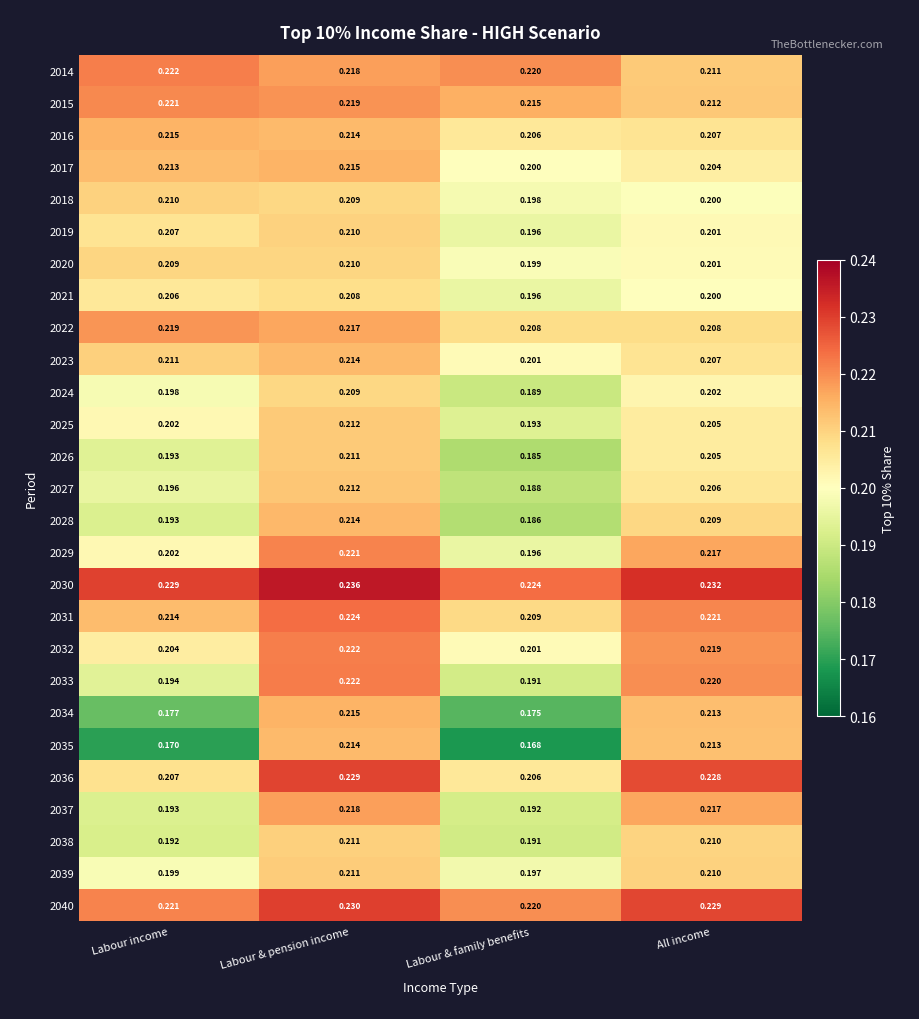

Is the value of 2038 at Labour & pension income greater than the value of 2025 at All income?

Yes